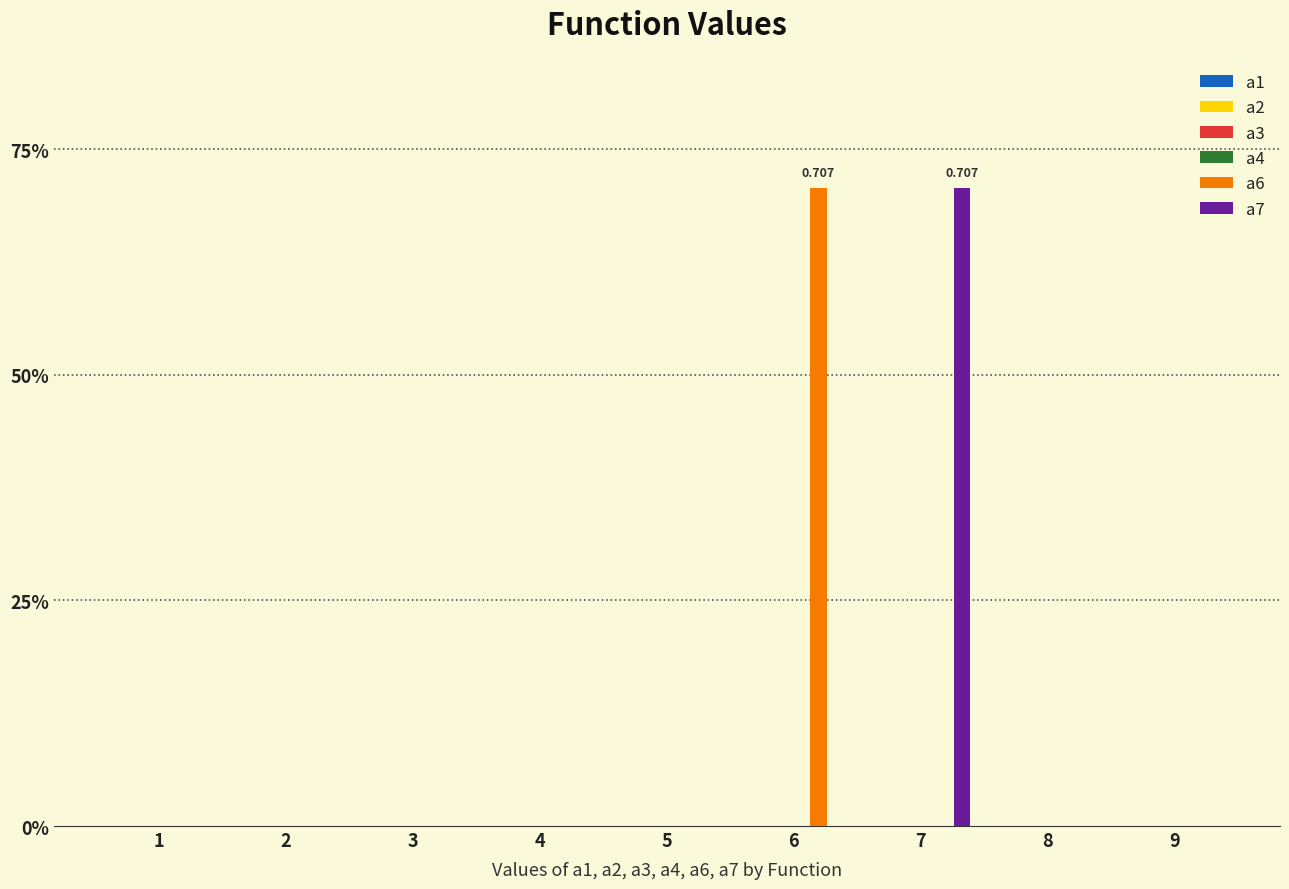

What are all the series names shown in the legend?

a1, a2, a3, a4, a6, a7